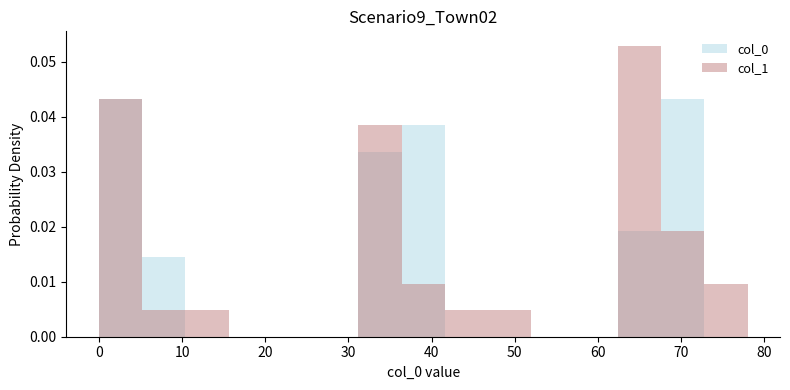

Reading left to right, what are all the values shown in this chart?

col_0: 0=0	1=0	2=0	3=4	4=4	5=5	6=5	7=5	8=6	9=6	10=7	11=3	12=32	13=32	14=32	15=36	16=37	17=38	18=38	19=38	20=39	21=39	22=39	23=39	24=33	25=34	26=35	27=64	28=64	29=64	30=64	31=68	32=68	33=69	34=69	35=69	36=69	37=70	38=70	39=70
col_1: 0=4	1=5	2=6	3=1	4=12	5=1	6=2	7=3	8=1	9=3	10=1	11=35	12=38	13=39	14=64	15=35	16=35	17=34	18=35	19=46	20=33	21=34	22=35	23=47	24=65	25=66	26=67	27=68	28=69	29=70	30=71	31=65	32=66	33=65	34=66	35=67	36=77	37=66	38=67	39=78